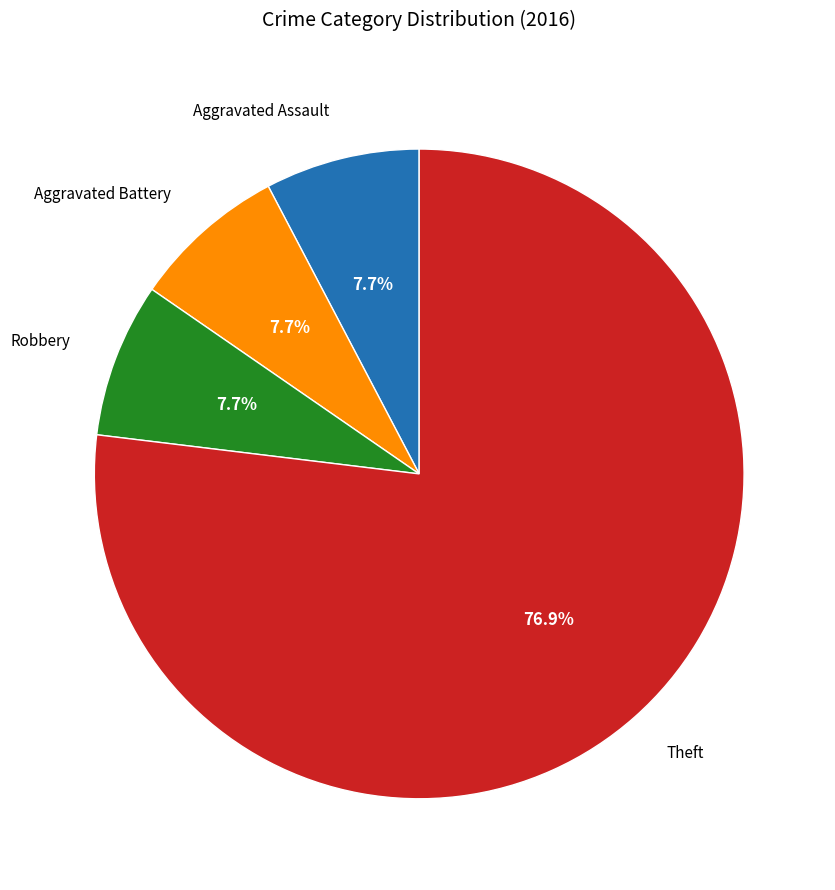

What percentage is the Aggravated Battery slice, to the nearest percent?

8%